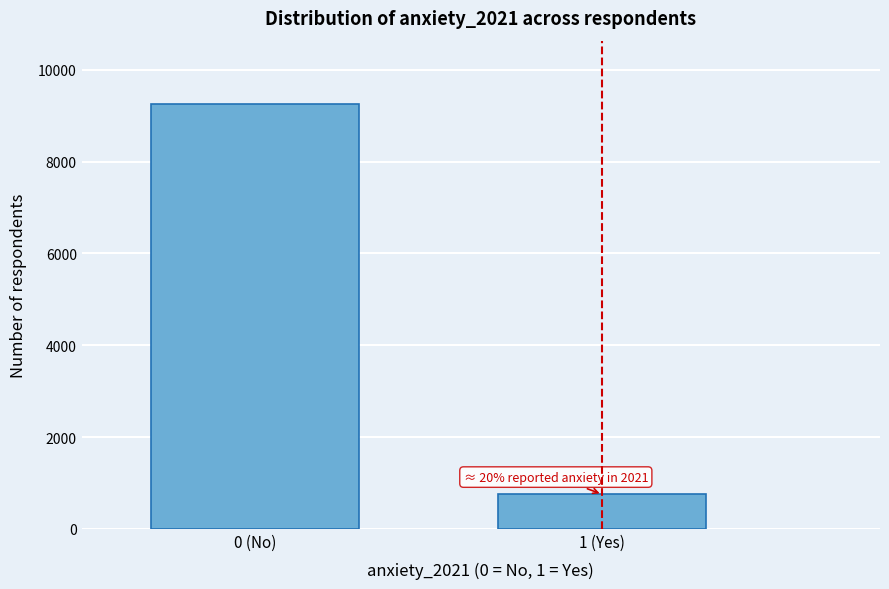

Reading right to left, extract all data points from this chart.

1 (Yes)=751	0 (No)=9249